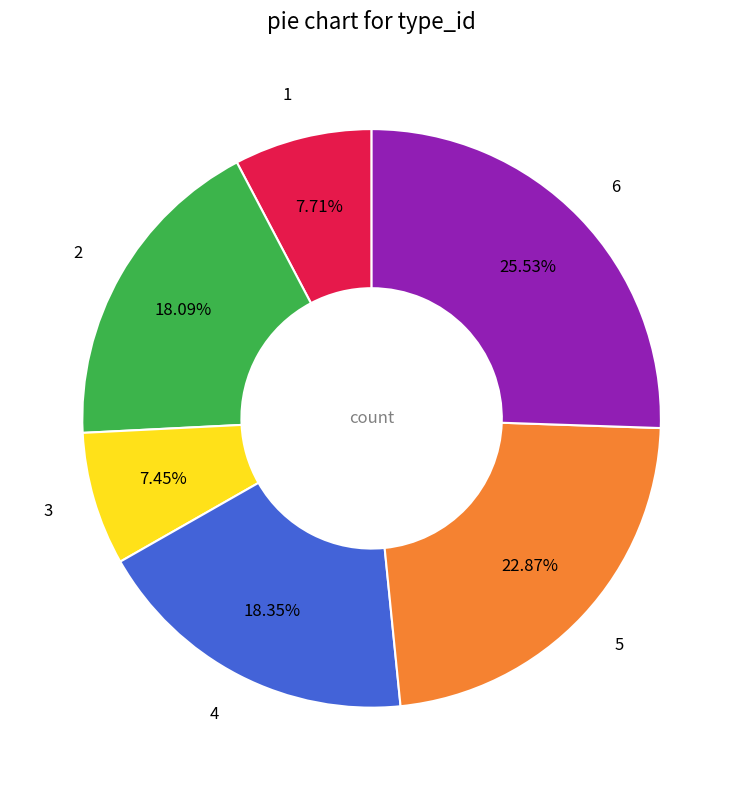

To the nearest percent, what is the difference between the largest and smallest slice percentages?

18%